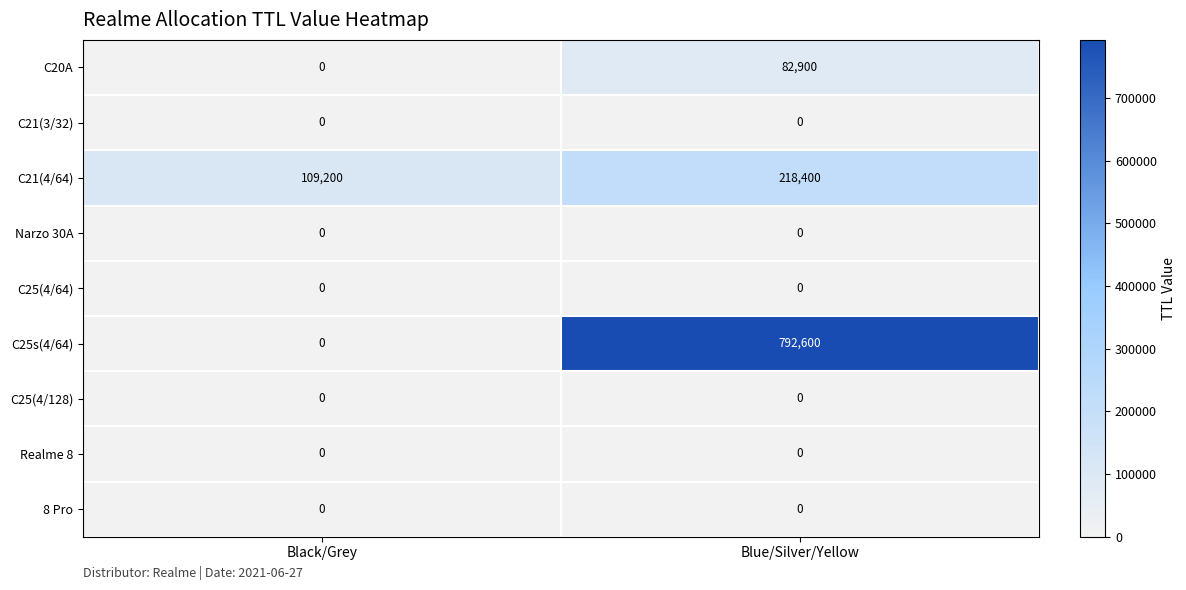

What is the sum of all C20A values?

82900